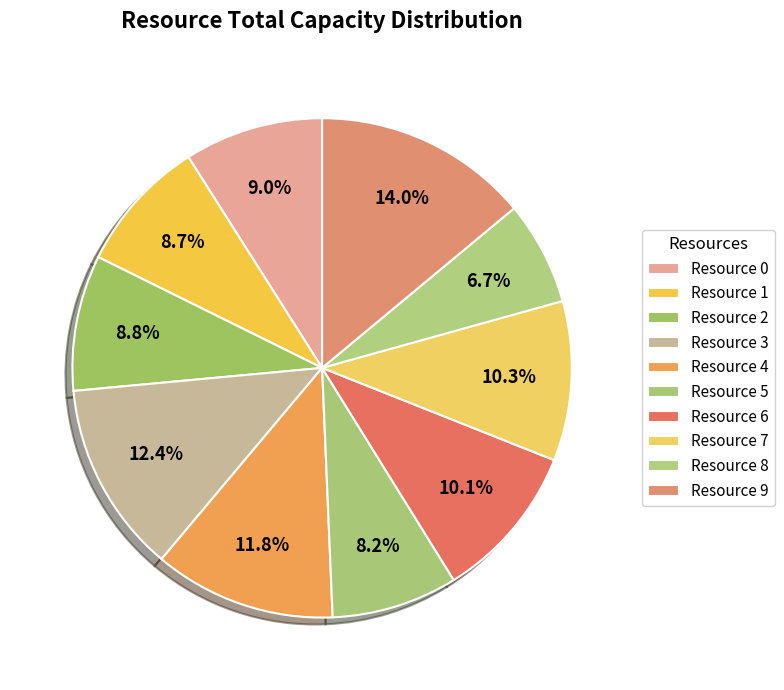

Count the number of slices in the pie.

10